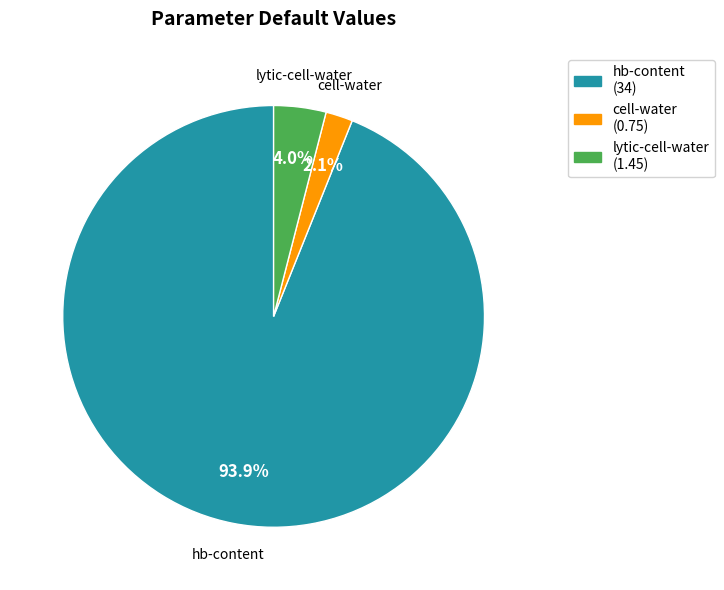

What percentage is NOT represented by hb-content?

6.1%